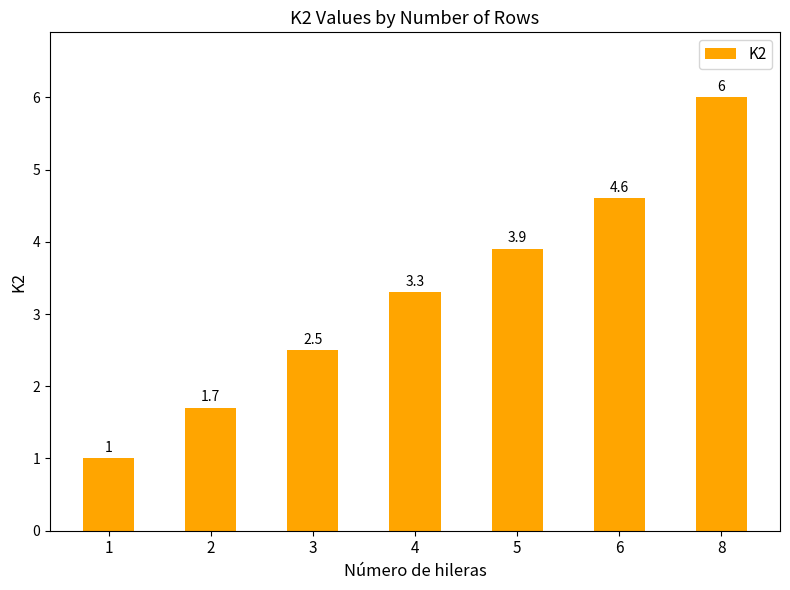

What is the difference between the values at 2 and 3?

0.8